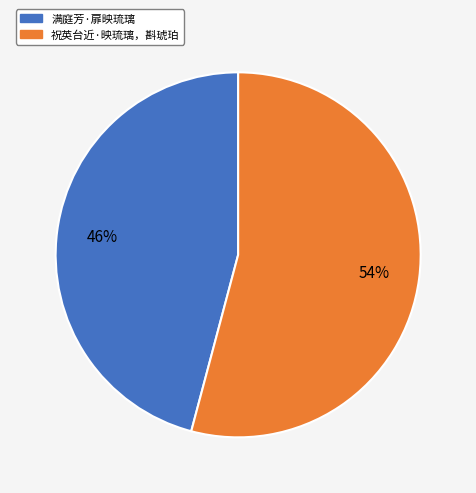

Rank the categories by value from highest to lowest.

祝英台近·映琉璃，斟琥珀, 满庭芳·扉映琉璃